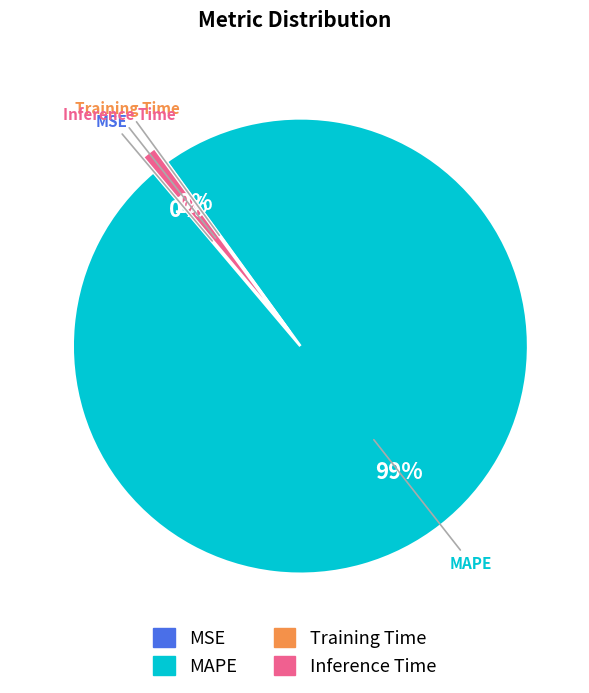

Is it true that MAPE is 89% of the pie?

False